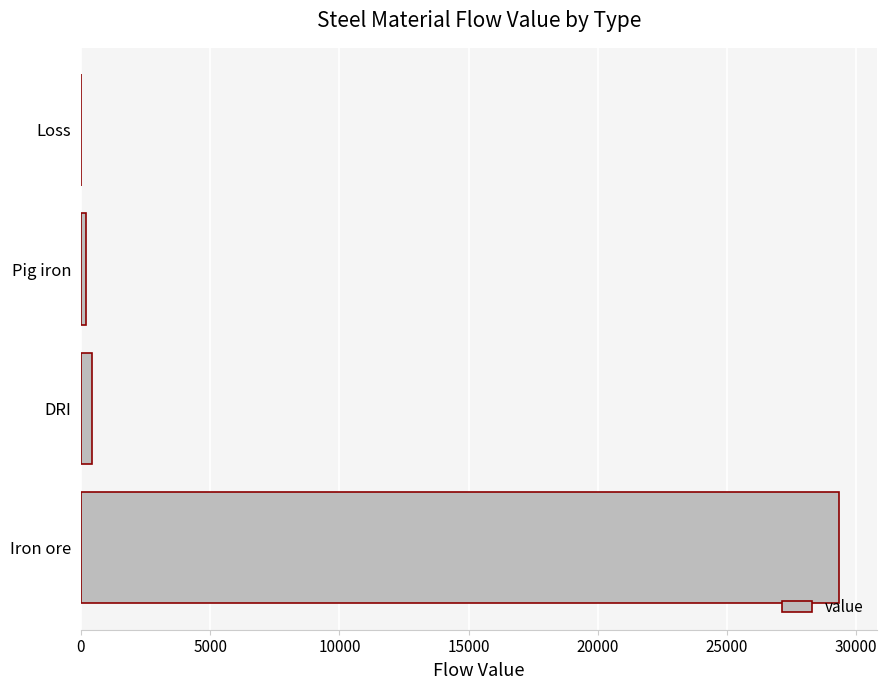

Are the bars horizontal?

Yes